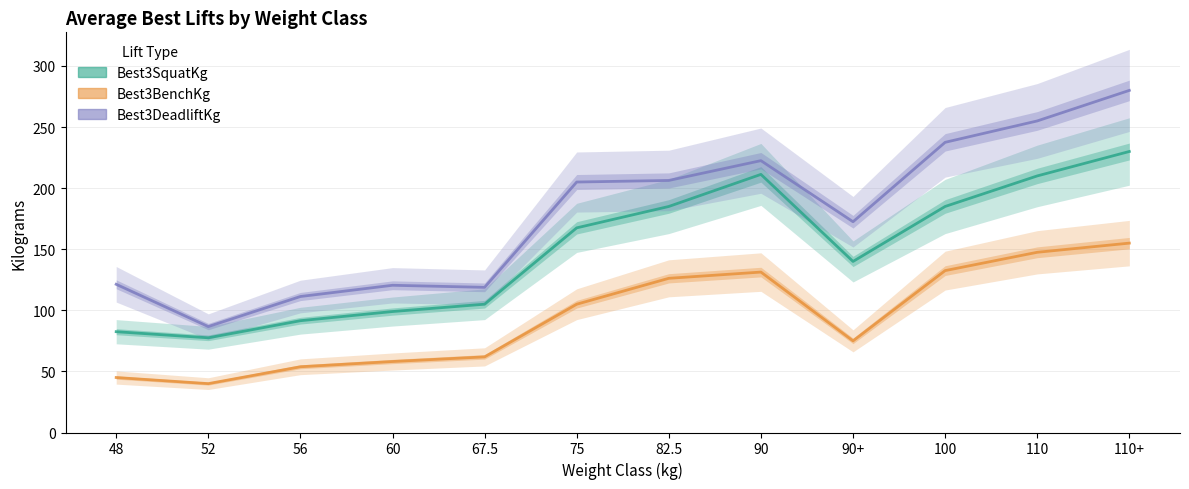

True or false: Best3BenchKg has more than 2 interior local peaks.

False